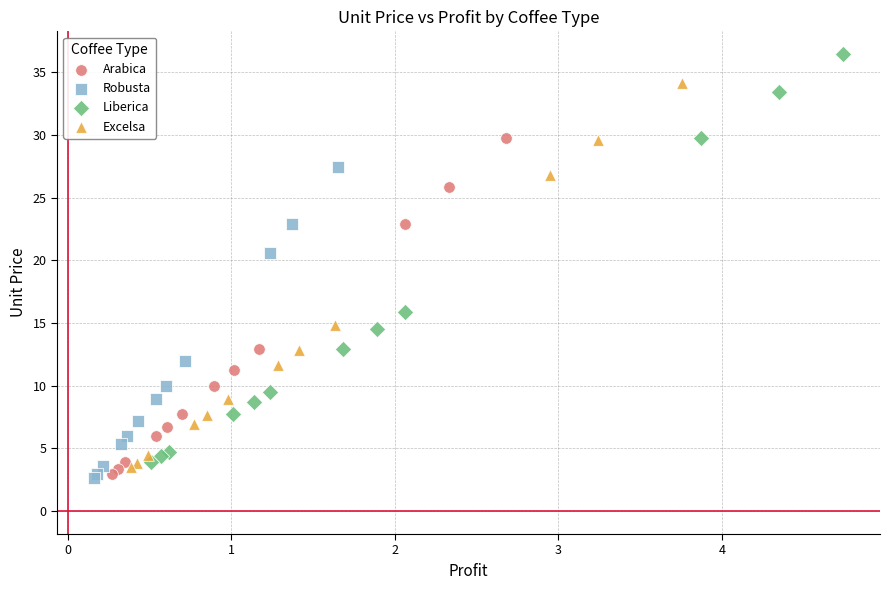

Which series has the largest Y range (max minus min)?

Liberica